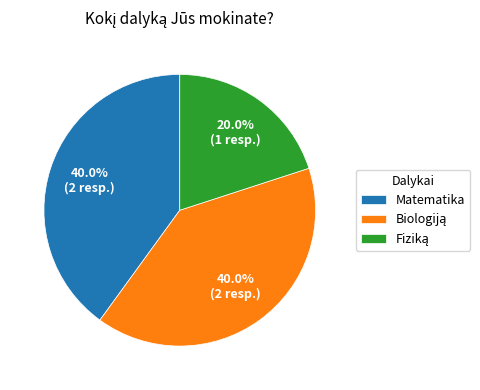

Does any single category account for the majority?

No